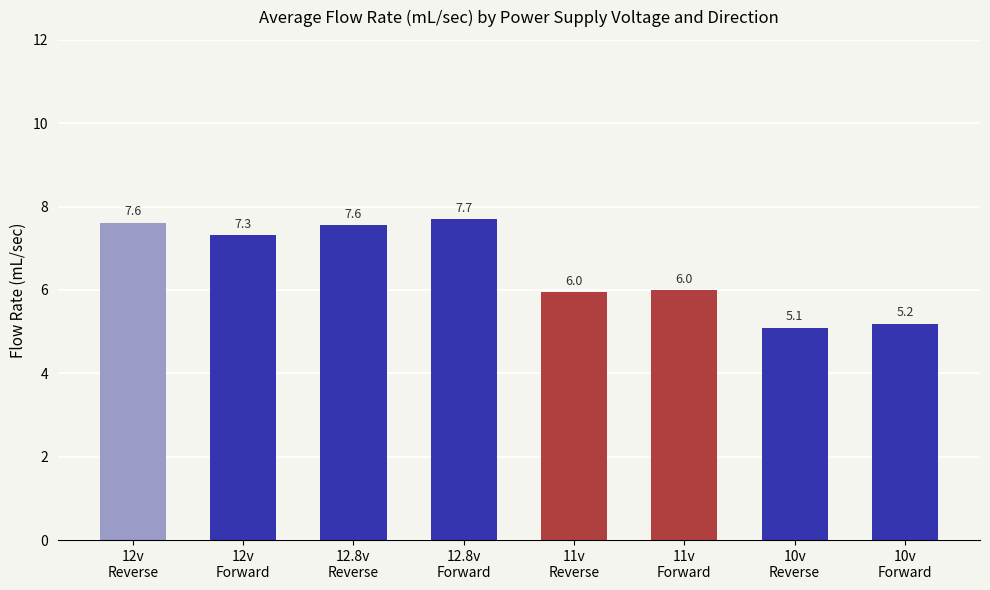

What is the difference between the values at 11v
Forward and 10v
Reverse?

0.9